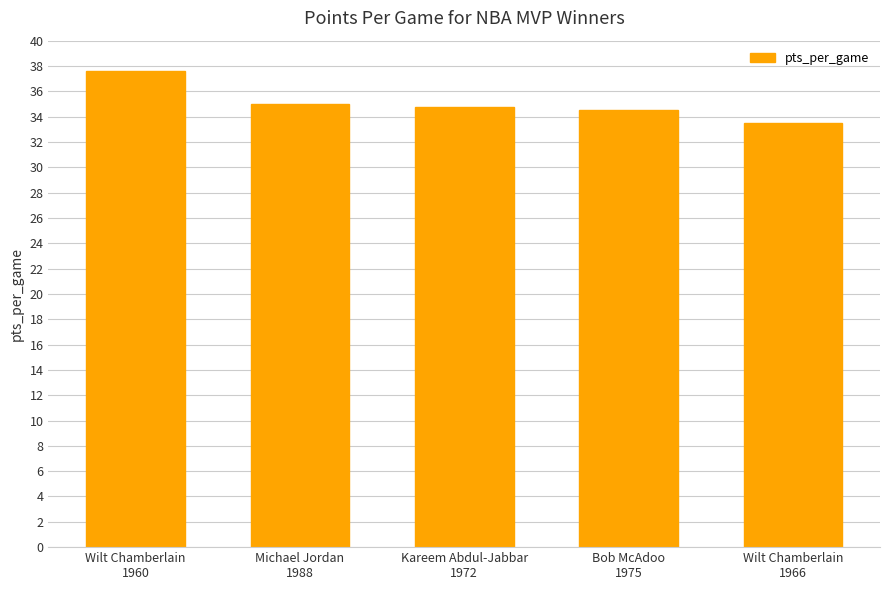

What is the sum of the values at Kareem Abdul-Jabbar
1972 and Wilt Chamberlain
1966?

68.3